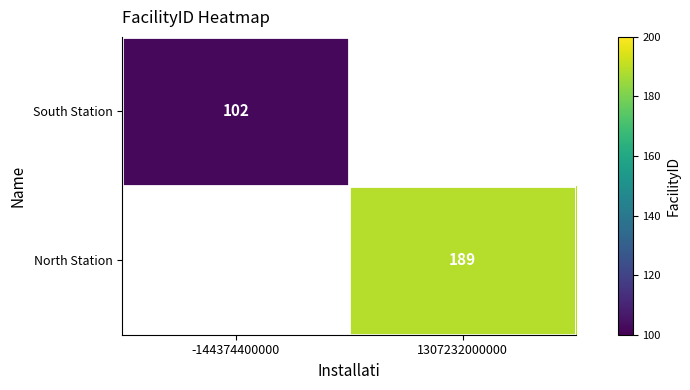

True or false: South Station has a value of 102 at -144374400000.

True